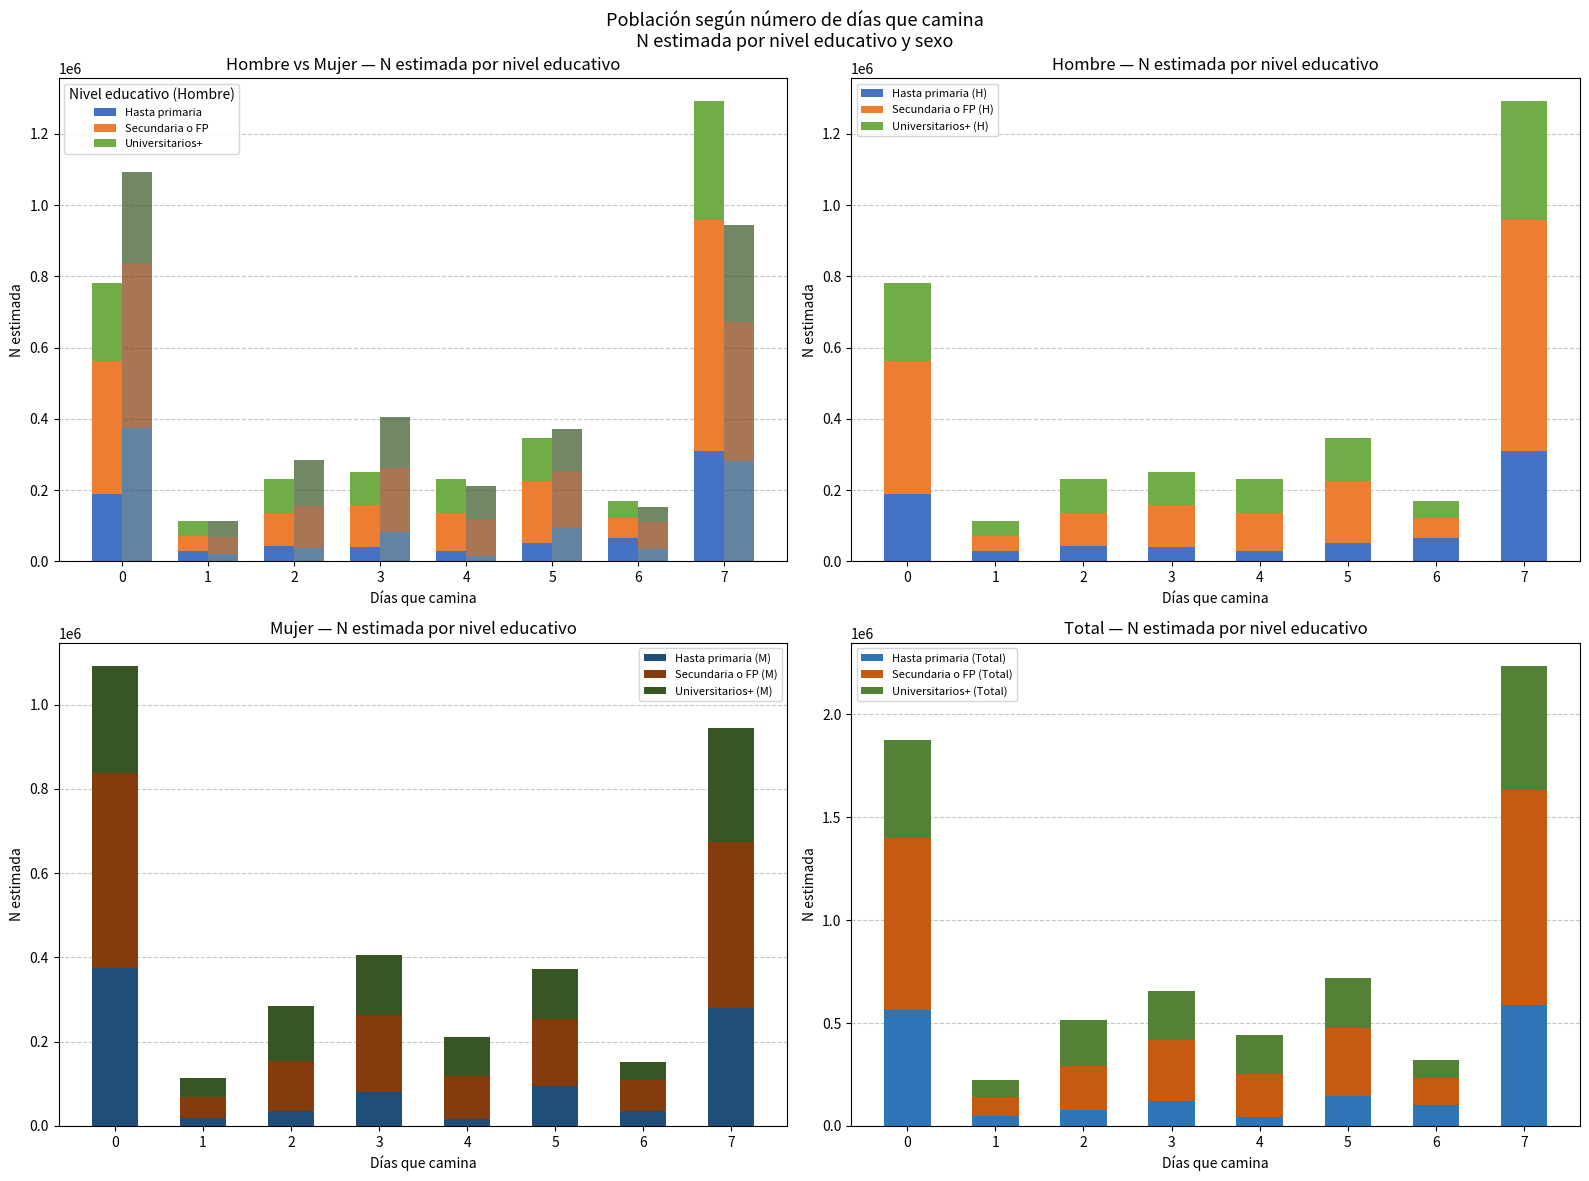

List the series in order of their peak value, highest first.

Secundaria o FP, Universitarios+, Hasta primaria